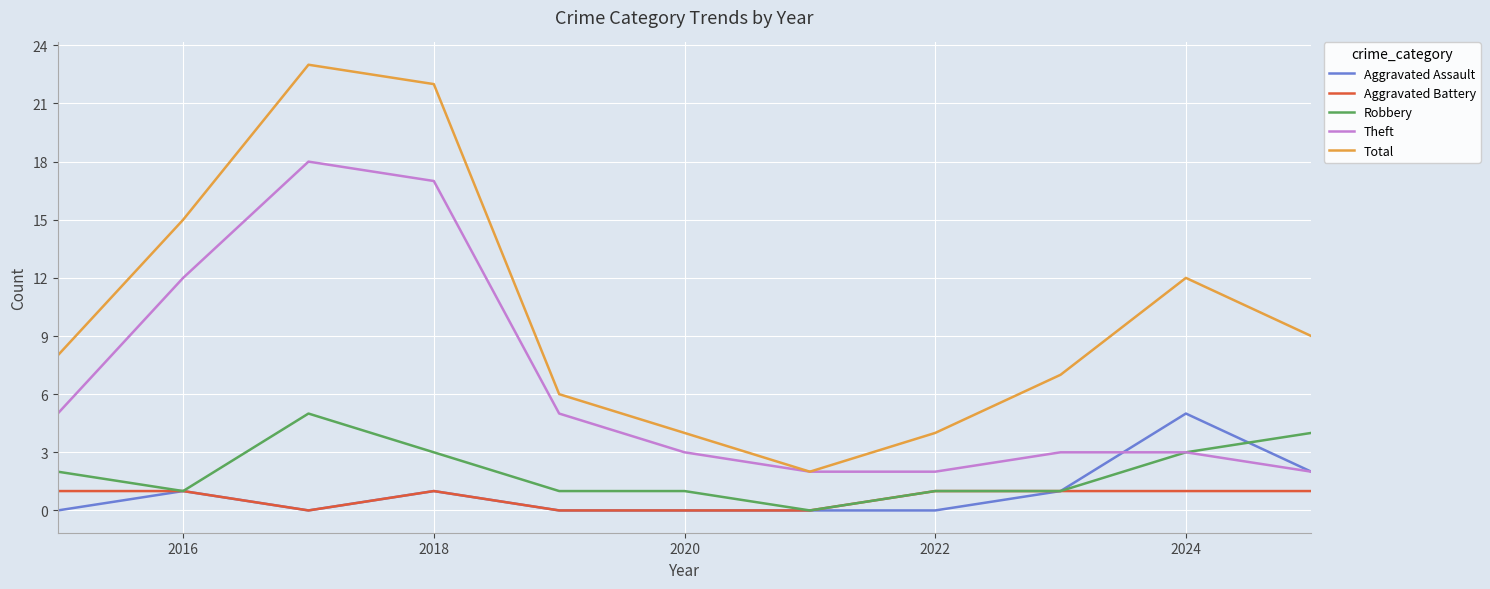

True or false: Aggravated Battery and Theft cross at least once.

False